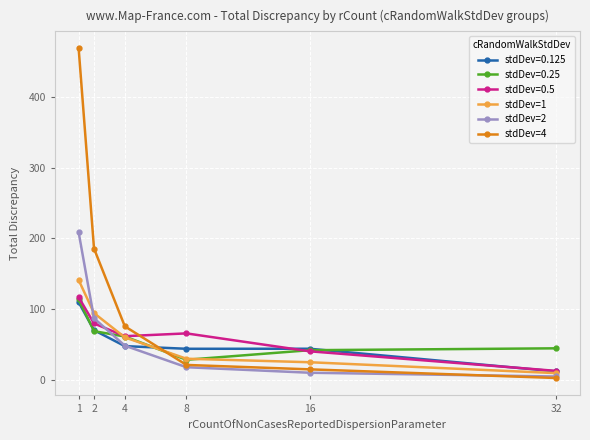

True or false: stdDev=2 has more than 0 points higher than both neighbors.

False